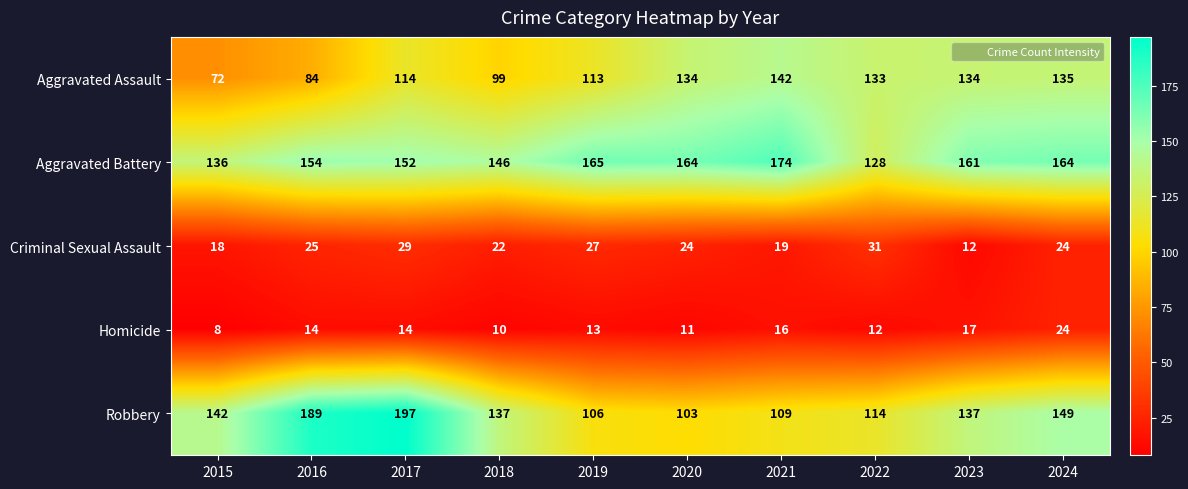

Rank the series at 2020 from highest to lowest value.

Aggravated Battery, Aggravated Assault, Robbery, Criminal Sexual Assault, Homicide